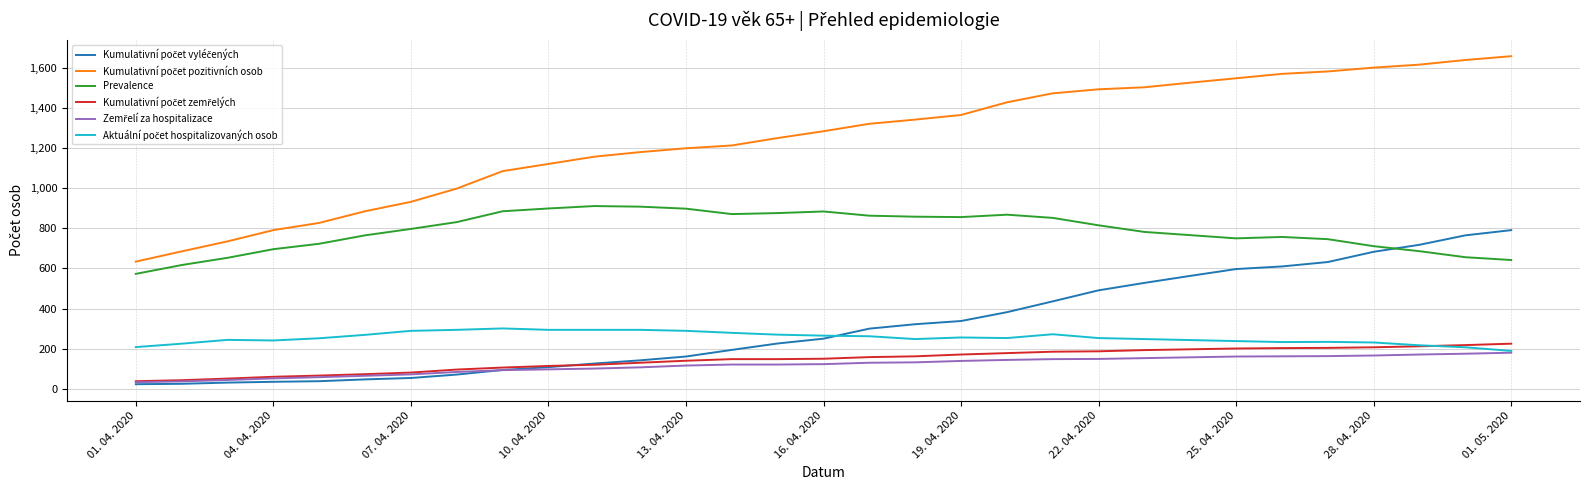

What is the maximum value shown in the chart?

1658